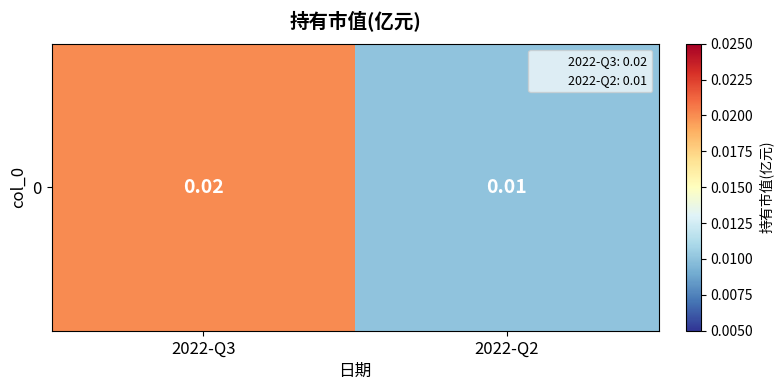

True or false: the data shows 0.0 at 2022-Q2.

False